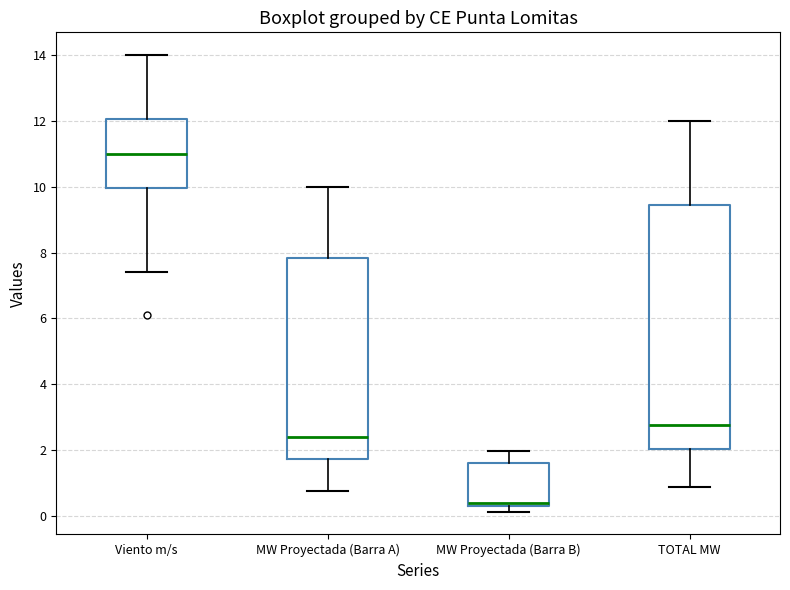

Which box's median line is the lowest?

MW Proyectada (Barra B)